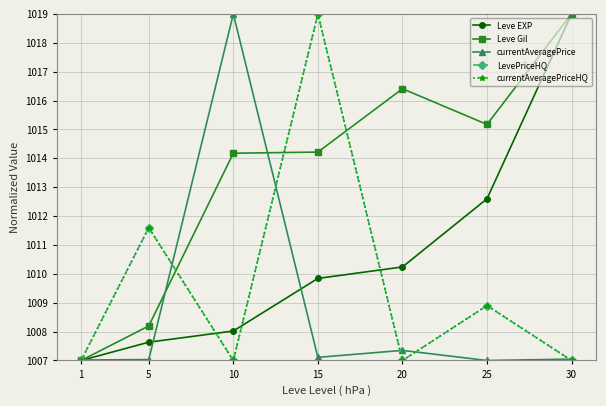

What is the difference between the maximum and minimum values in the currentAveragePriceHQ series?

12.0